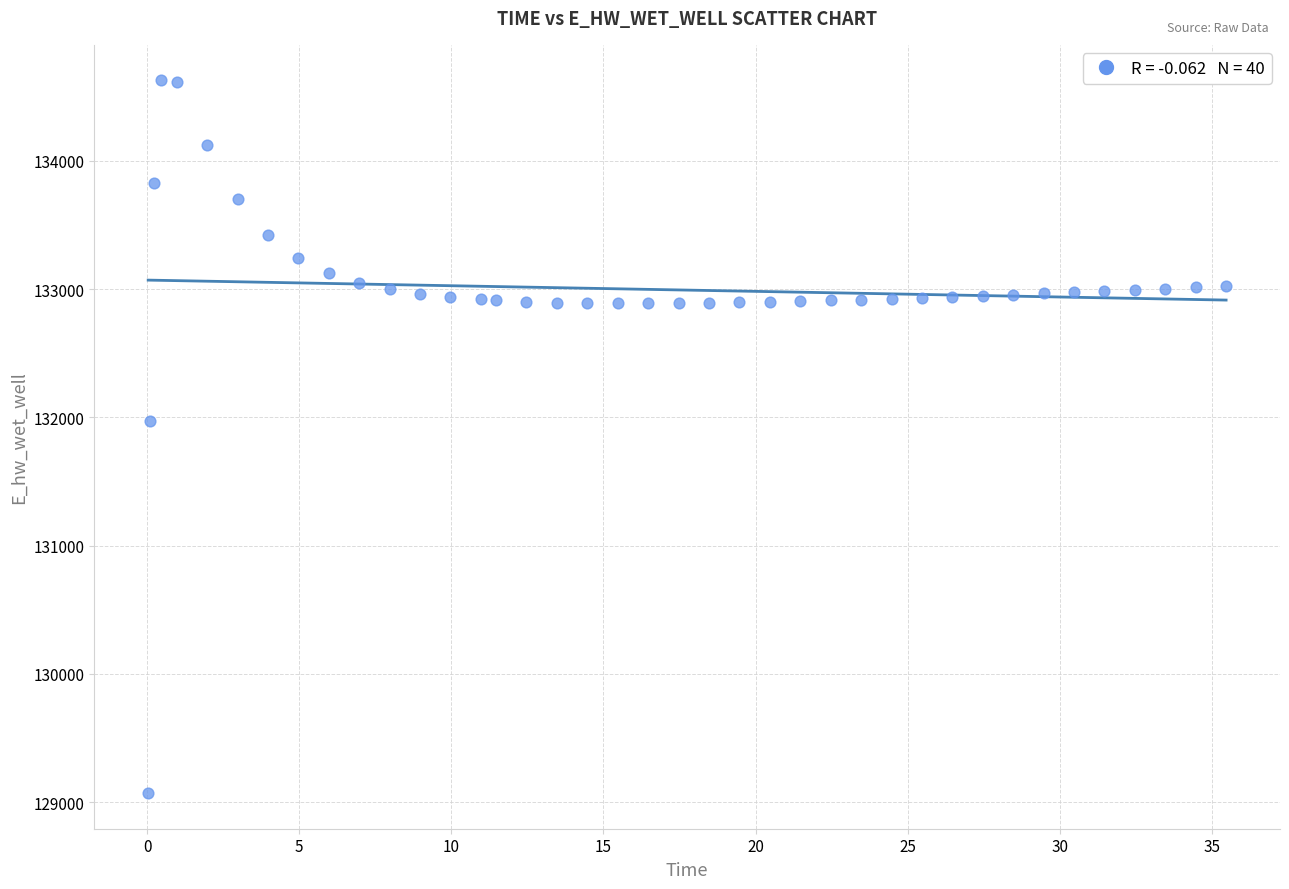

What Y value in the scatter plot is closest to 131849?

131969.9